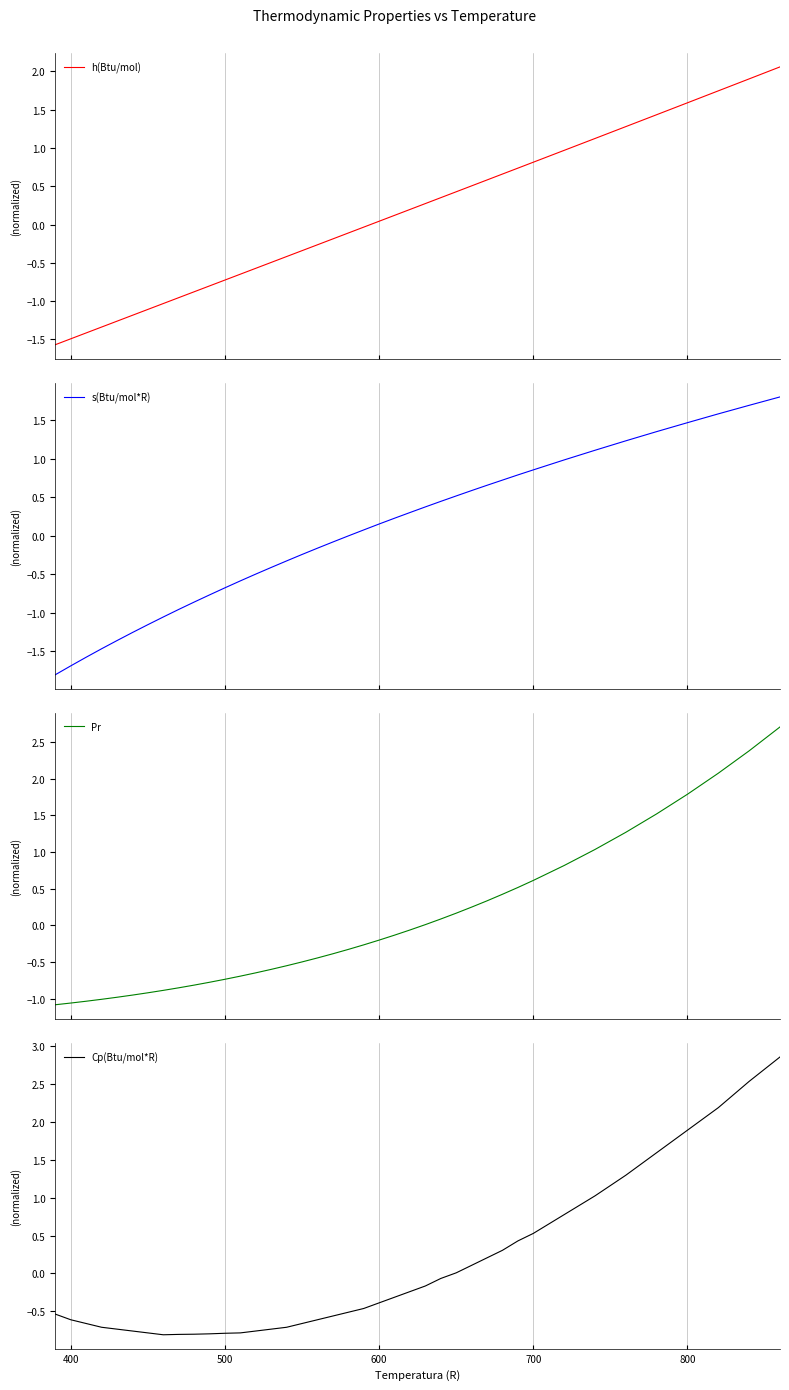

Which series has the largest total across all categories?

s(Btu/mol*R)